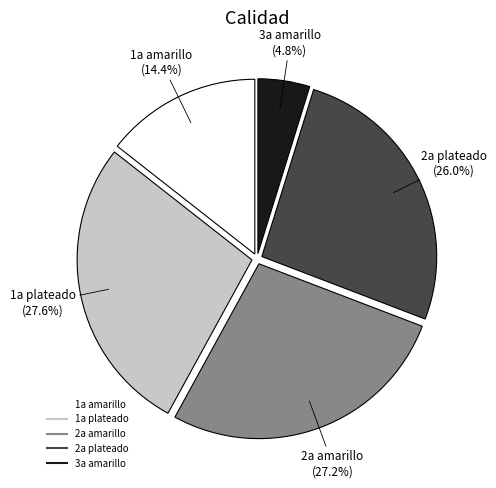

Is there a majority slice in this chart?

No